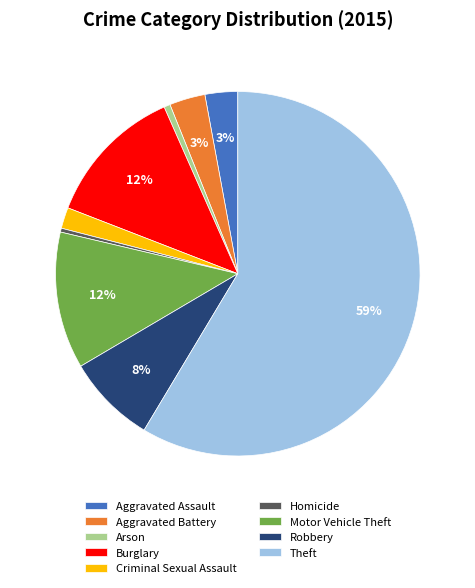

What is the largest slice in the pie chart?

Theft